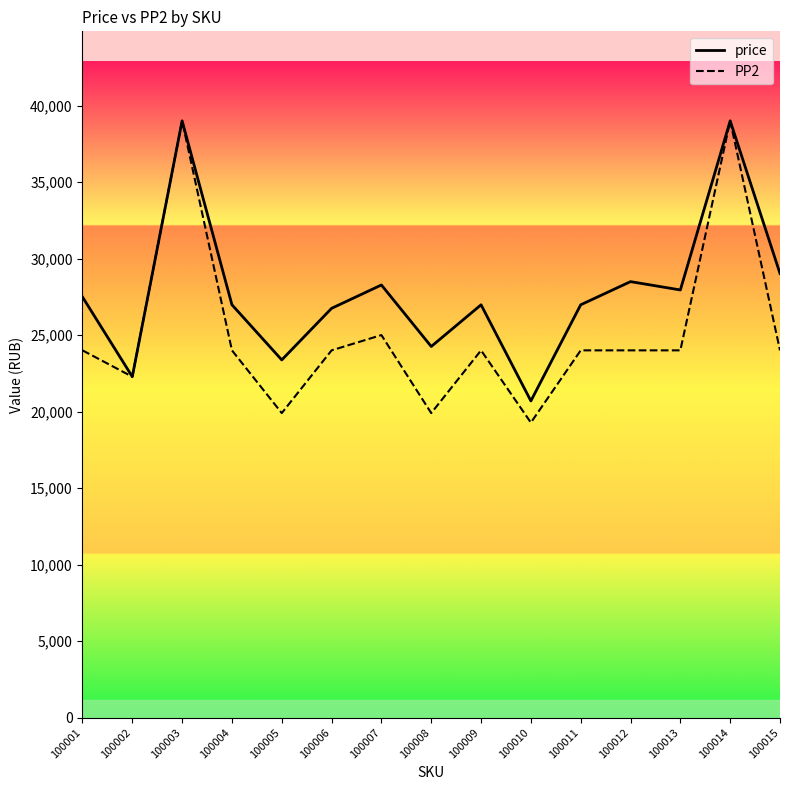

What is the lowest value of the price series?

20693